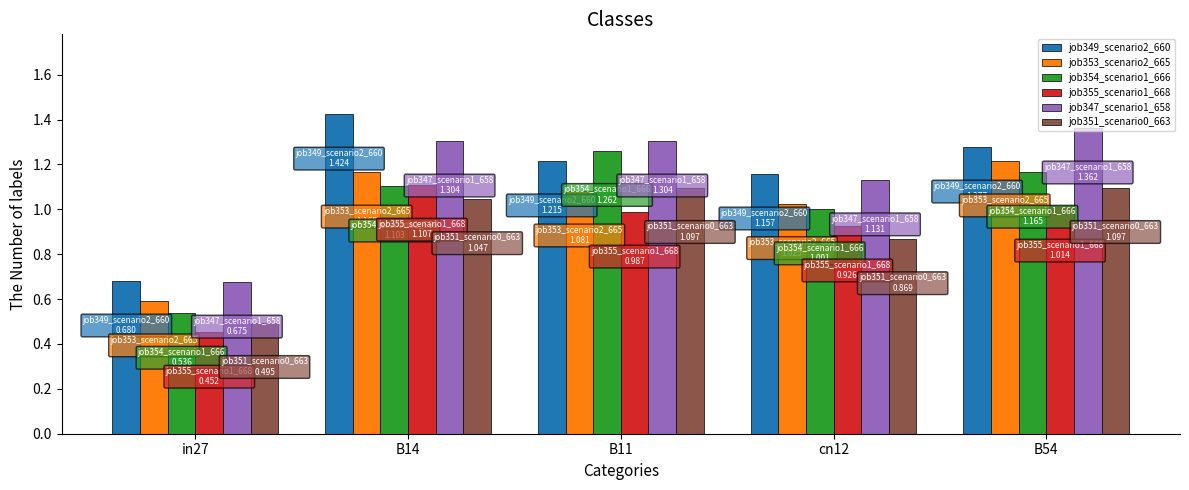

What is the difference between the maximum and minimum values in the job351_scenario0_663 series?

0.6